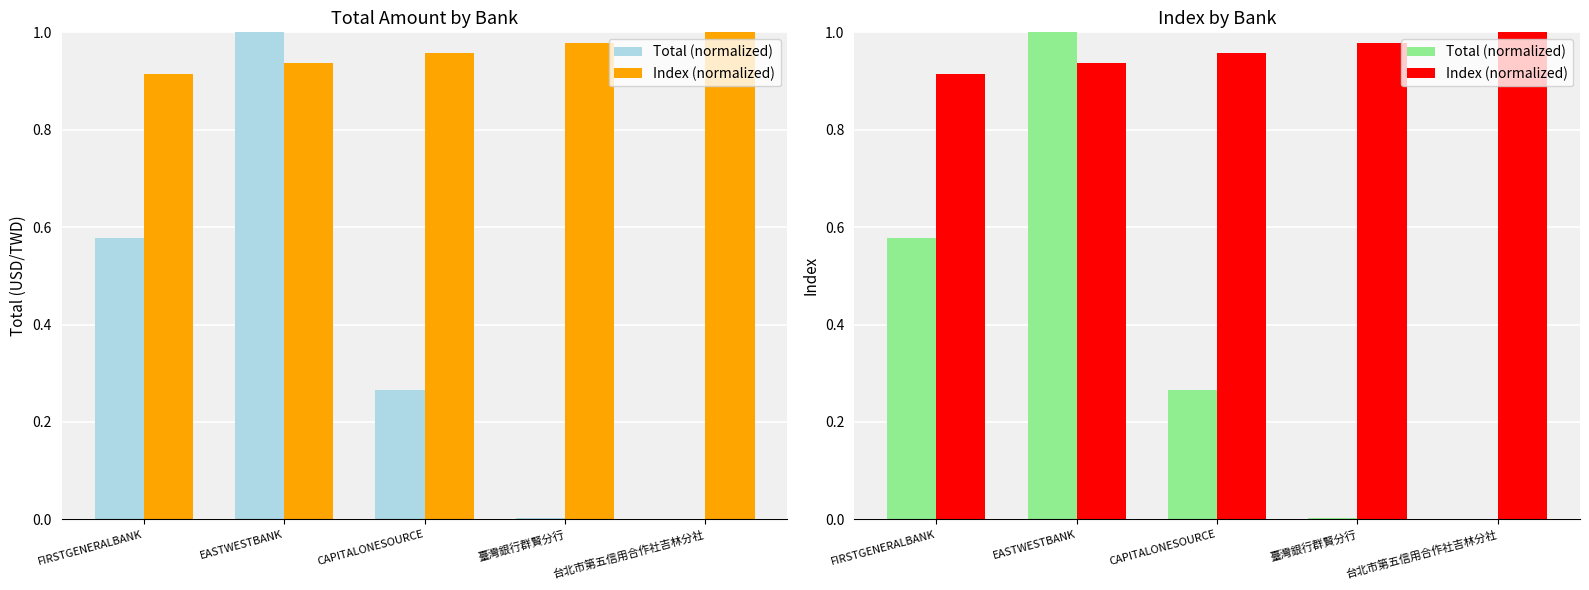

At which category is the sum across all series the highest?

EASTWESTBANK